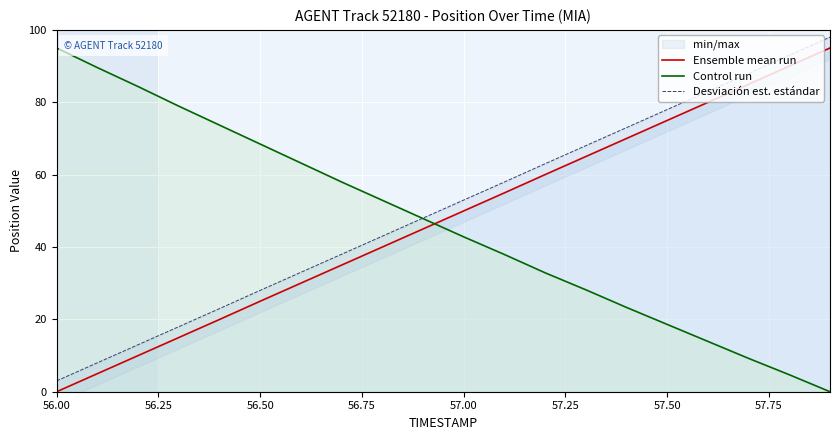

What is the value of the Desviación est. estándar point at the 17th from the left?

83.0